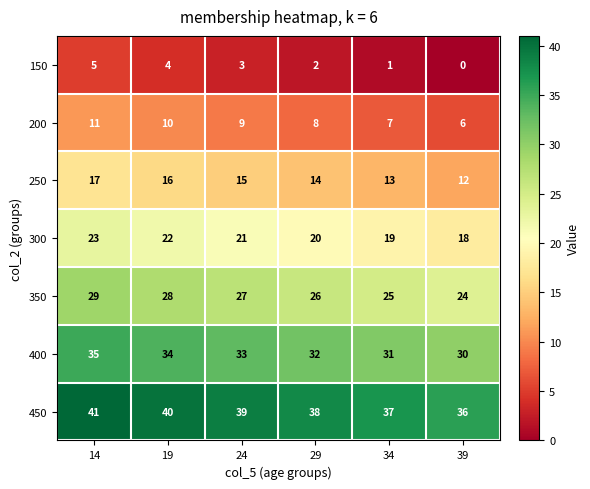

Is it true that 150 equals 0 at 39?

True